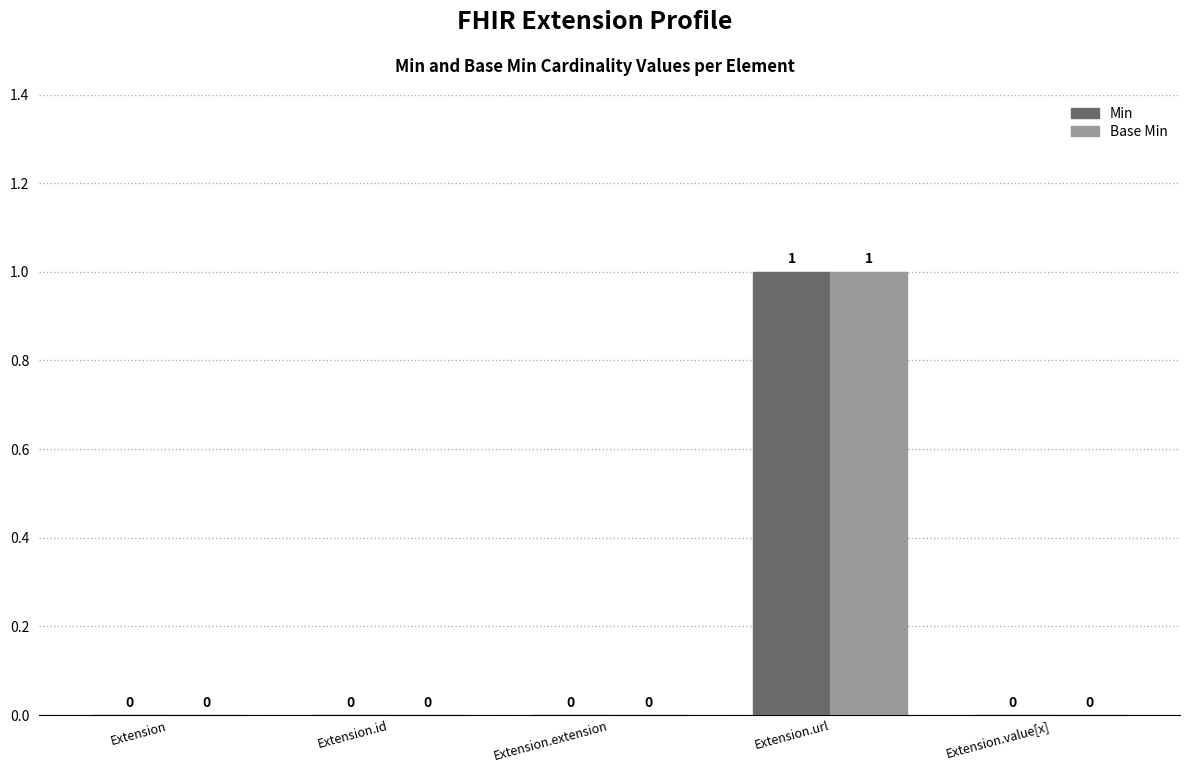

What is the maximum value for Base Min?

1